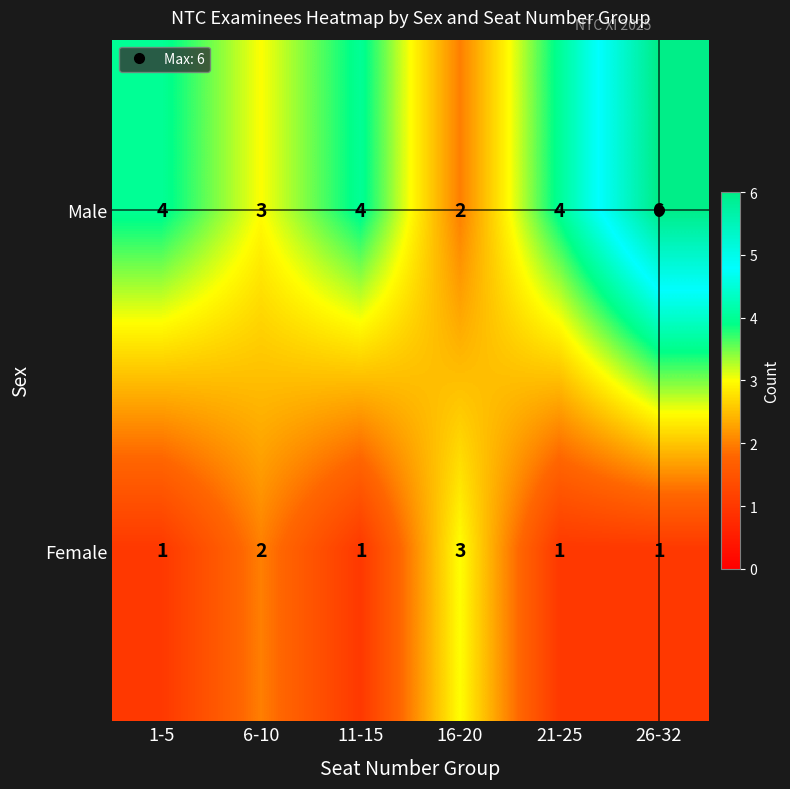

List the series in order of their peak value, highest first.

Male, Female